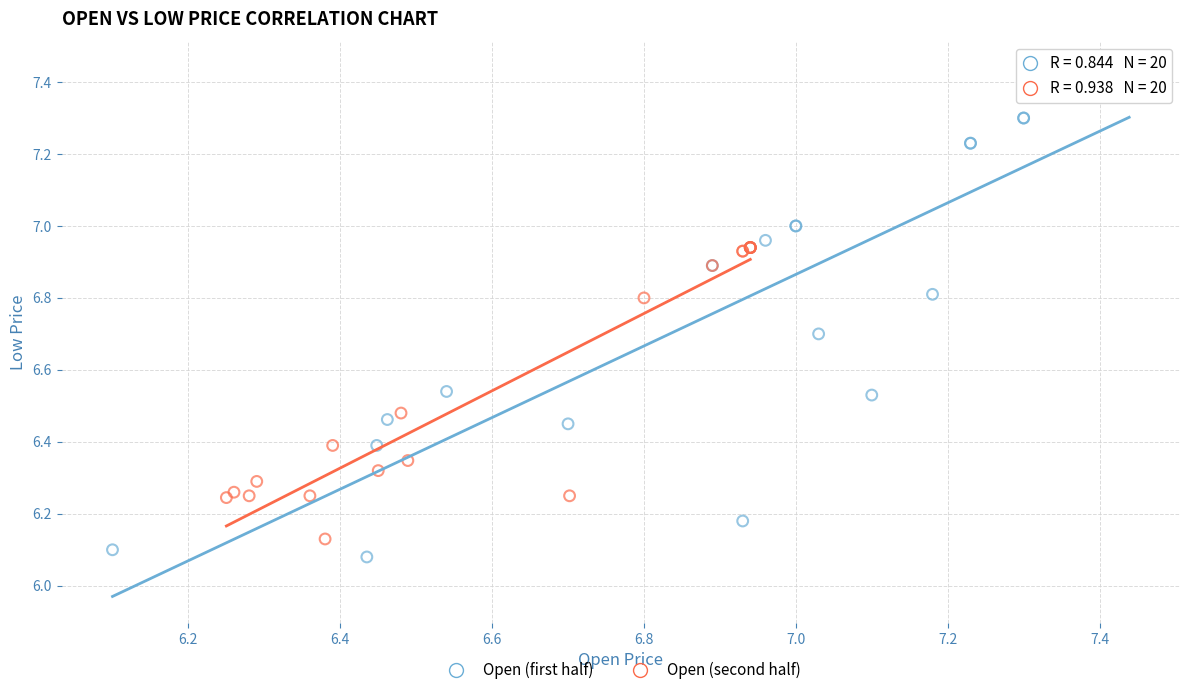

Which series has the widest spread of Y values?

Open (first half)